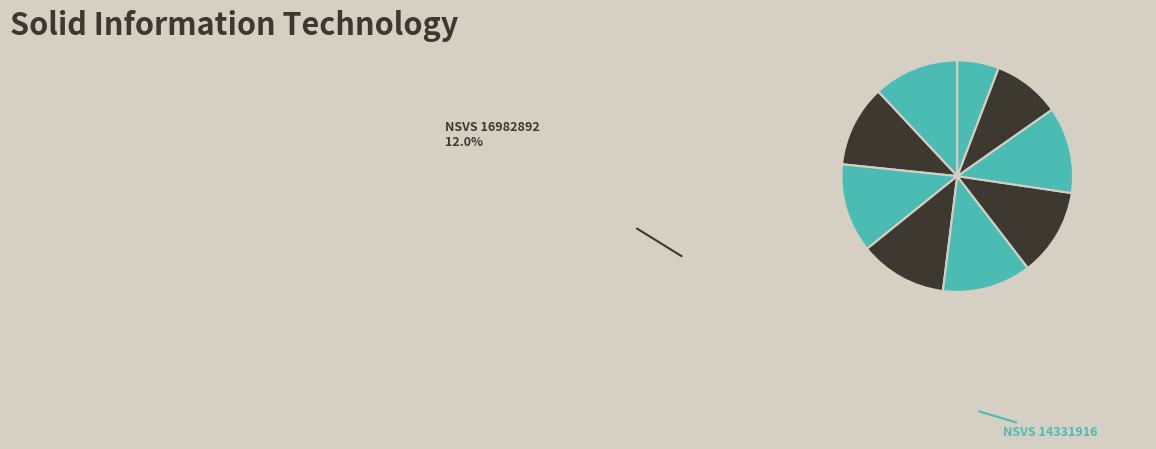

Is the sum of NSVS 16982892 and TYC 5170-1958-1 greater than half?

No